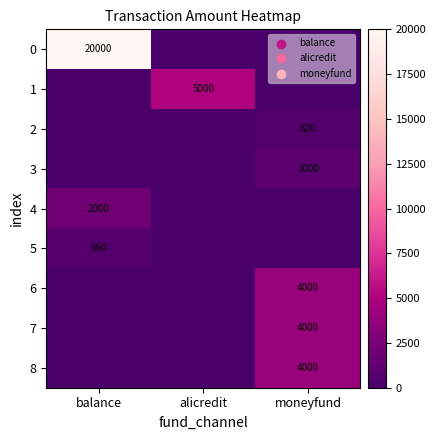

True or false: 0 has a value of 20000 at balance.

True